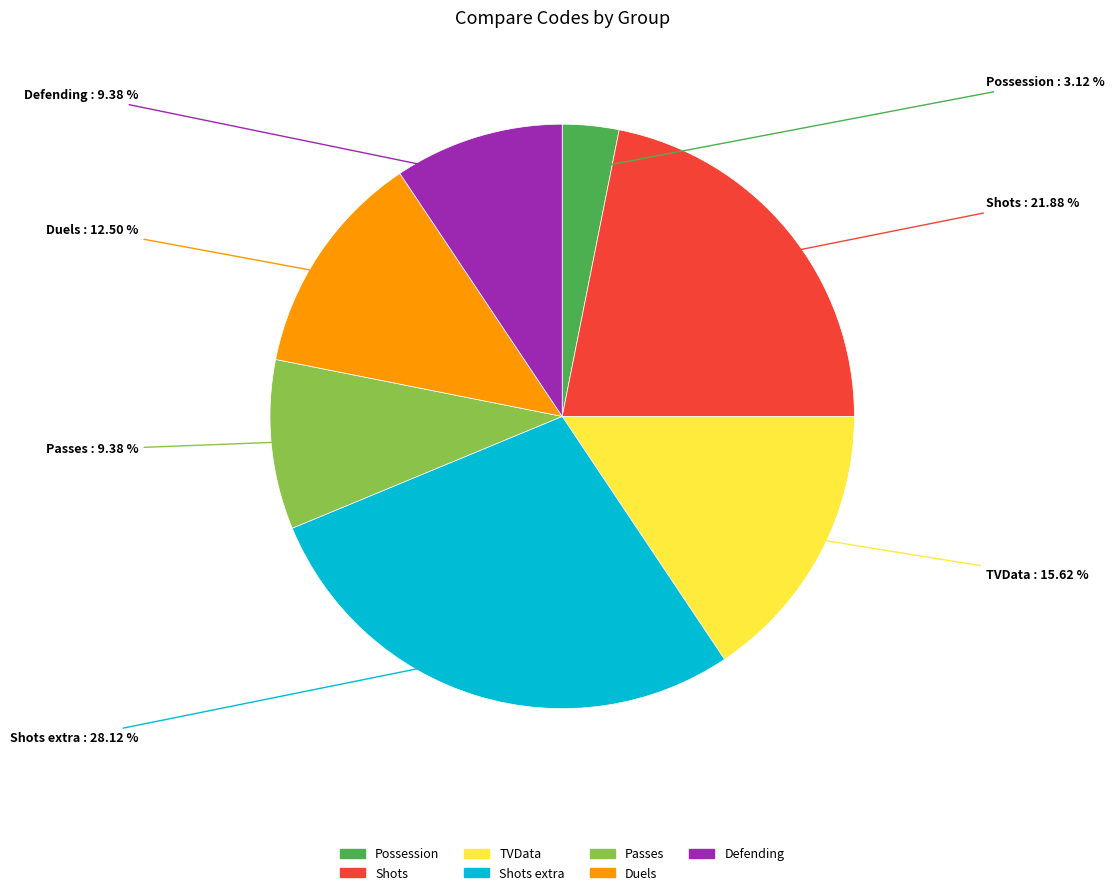

To the nearest percent, what percentage of the pie is Shots?

22%